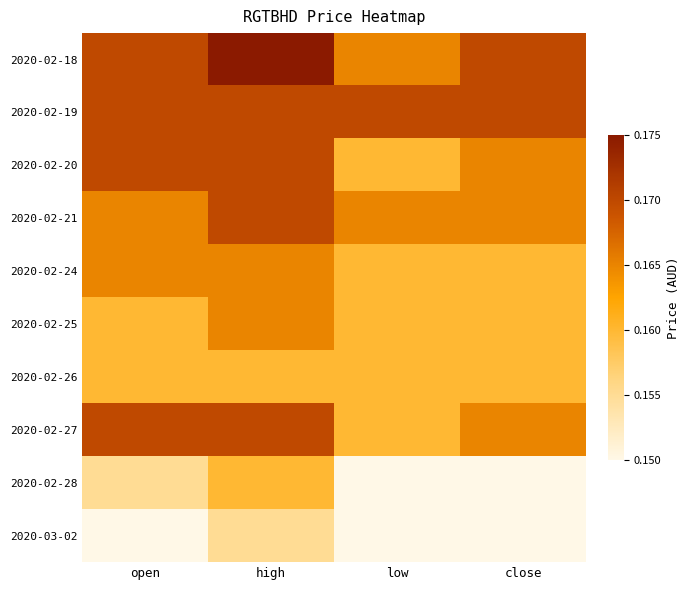

At which category is the sum across all series the highest?

high